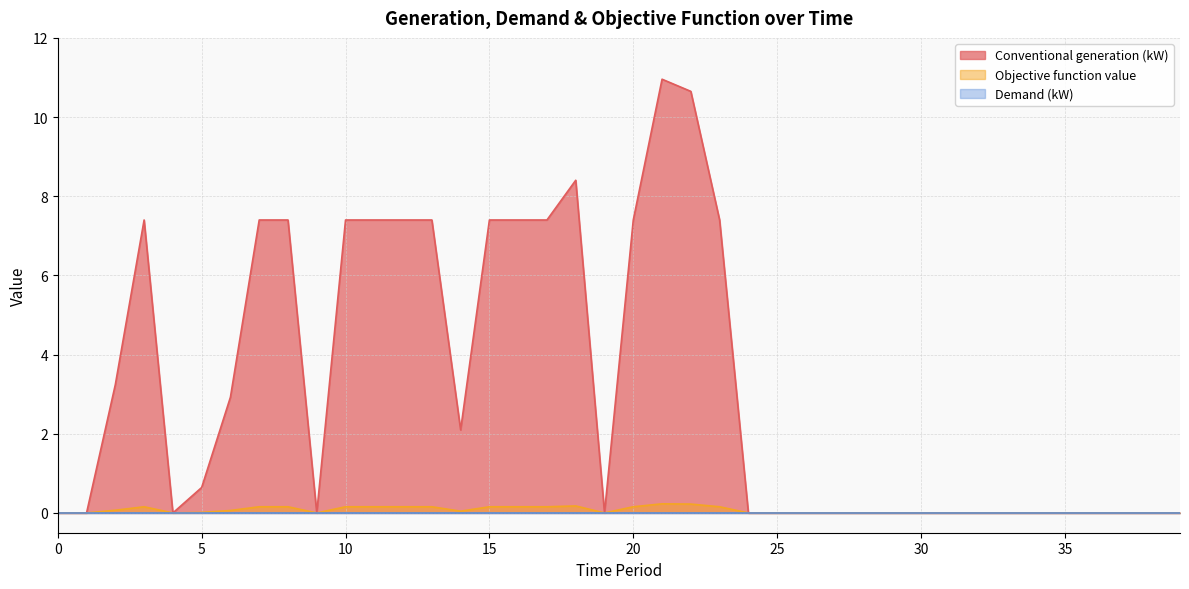

Where is the first local maximum for Objective function value?

3